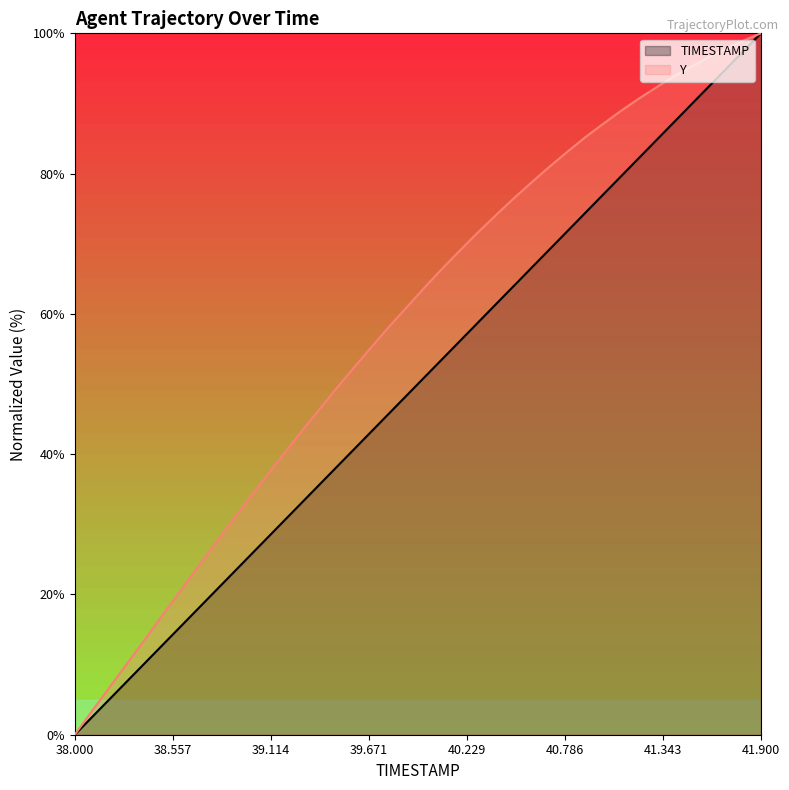

Where does the TIMESTAMP series first go above 51?

40.0